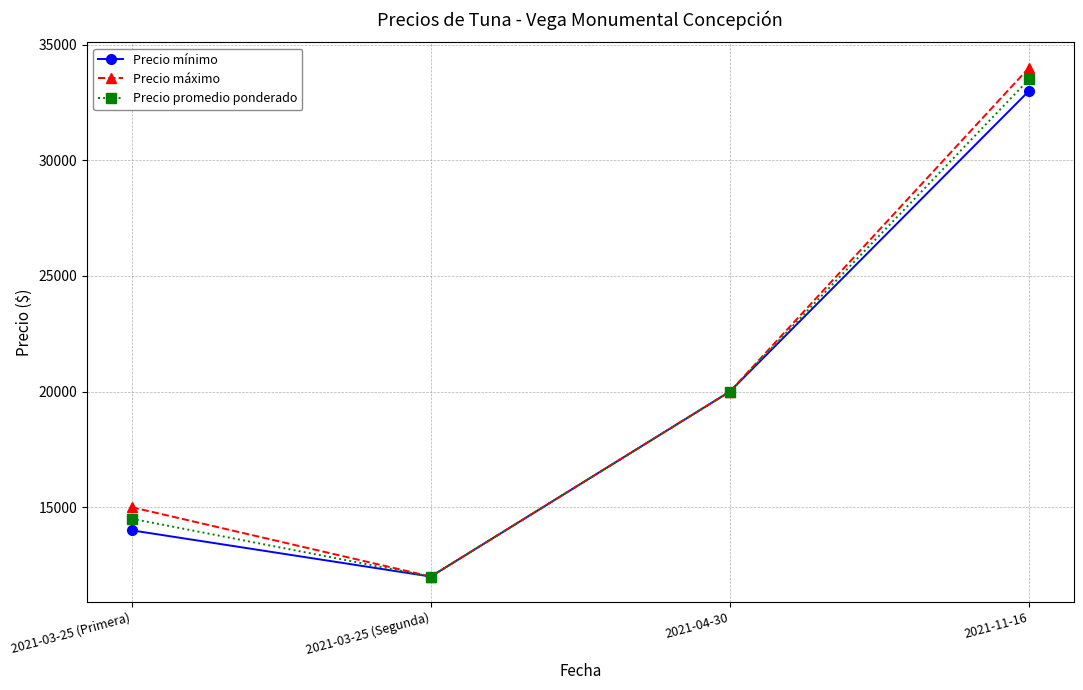

True or false: Precio mínimo has more than 2 interior local peaks.

False